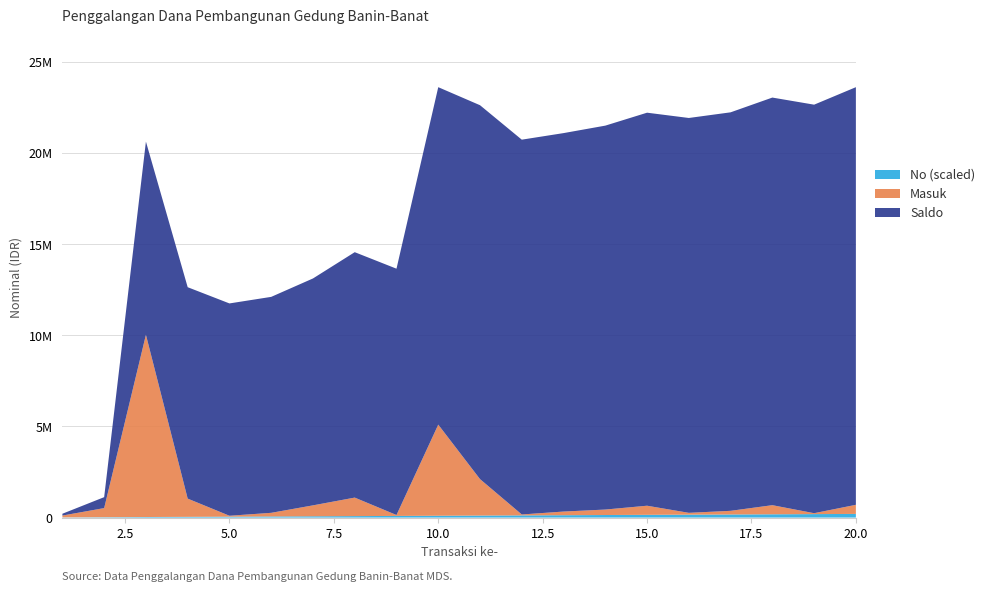

Reading left to right, extract all data points from this chart.

Saldo: 1=100000	2=600000	3=10600000	4=11600000	5=11650000	6=11850000	7=12450000	8=13466000	9=13516000	10=18516000	11=20516000	12=20566000	13=20766000	14=21066000	15=21566000	16=21666000	17=21866000	18=22366000	19=22416000	20=22916000
Masuk: 1=100000	2=500000	3=10000000	4=1000000	5=50000	6=200000	7=600000	8=1016000	9=50000	10=5000000	11=2000000	12=50000	13=200000	14=300000	15=500000	16=100000	17=200000	18=500000	19=50000	20=500000
No: 1=1	2=2	3=3	4=4	5=5	6=6	7=7	8=8	9=9	10=10	11=11	12=12	13=13	14=14	15=15	16=16	17=17	18=18	19=19	20=20